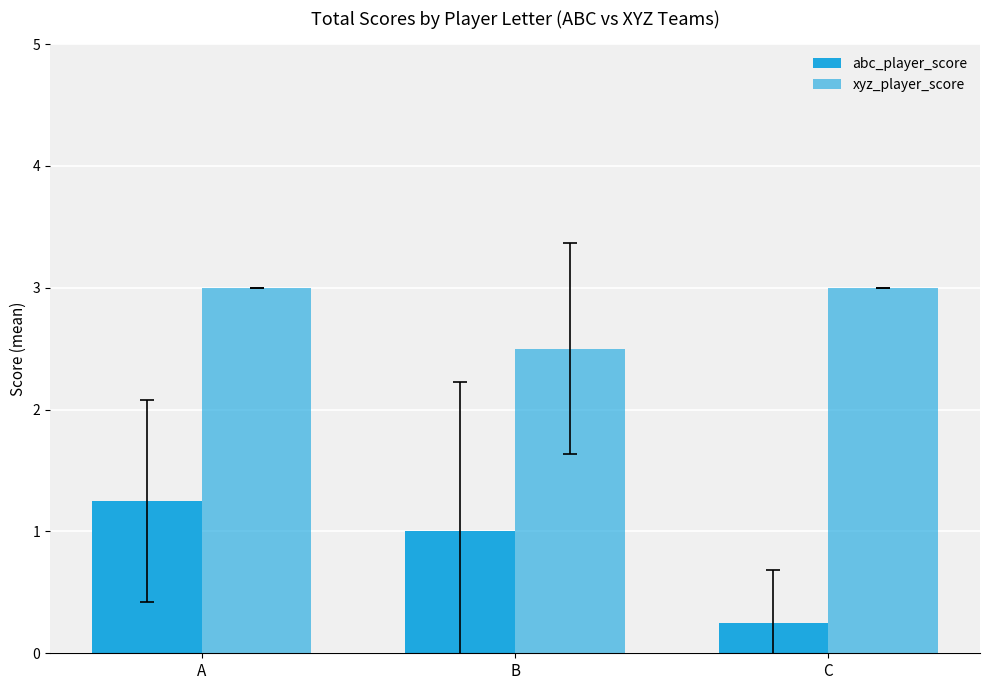

Does the chart contain stacked bars?

No